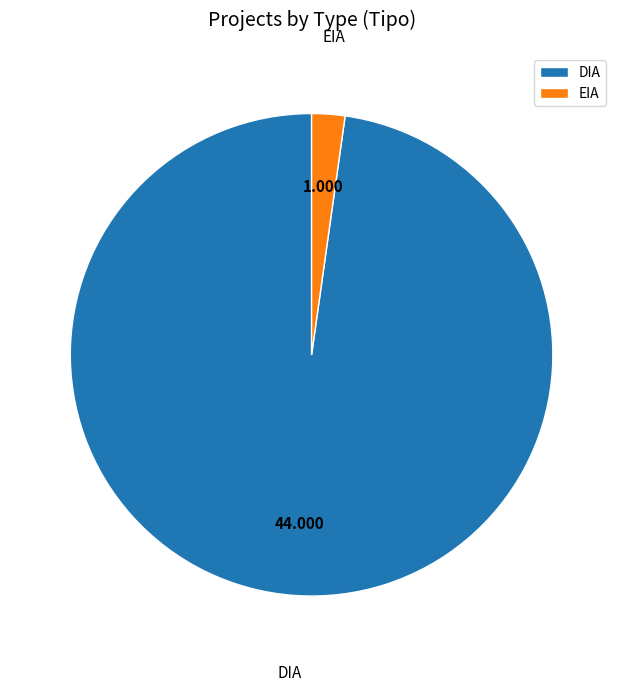

True or false: EIA accounts for 17% of the total.

False